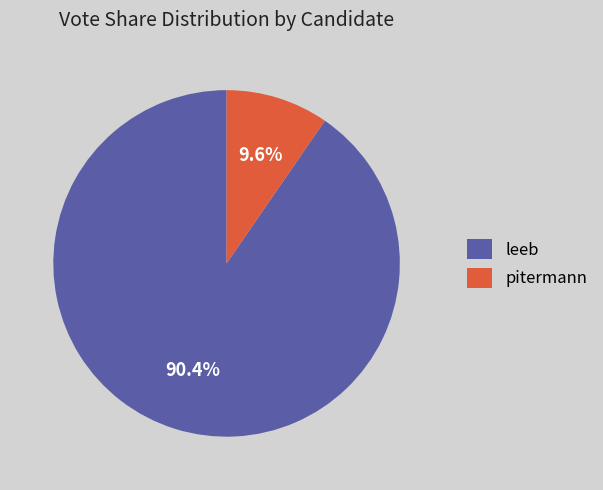

Rank the categories by value from highest to lowest.

leeb, pitermann